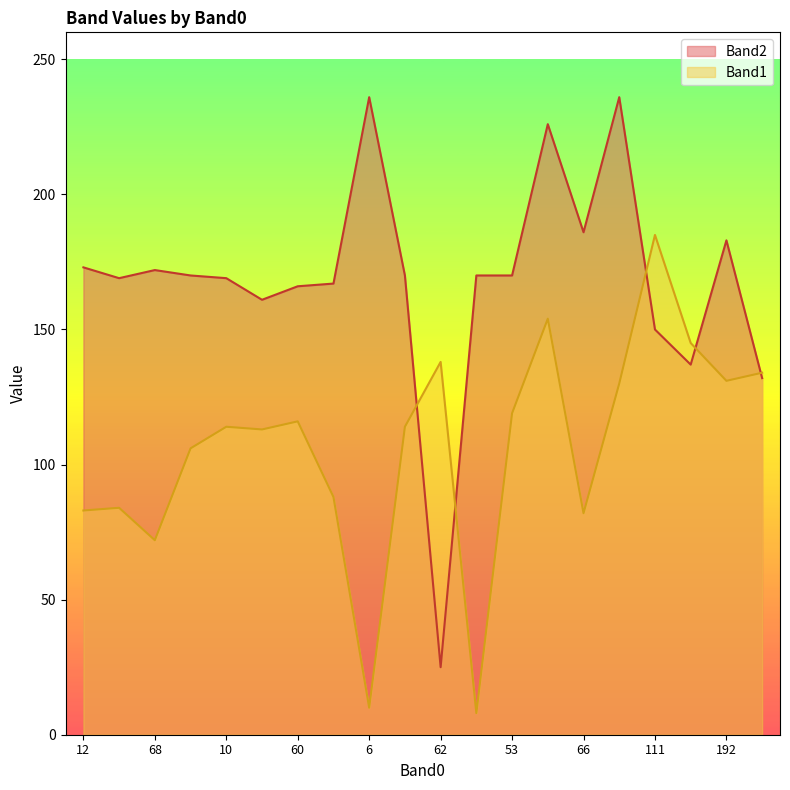

Which series has the largest range (max minus min)?

Band2